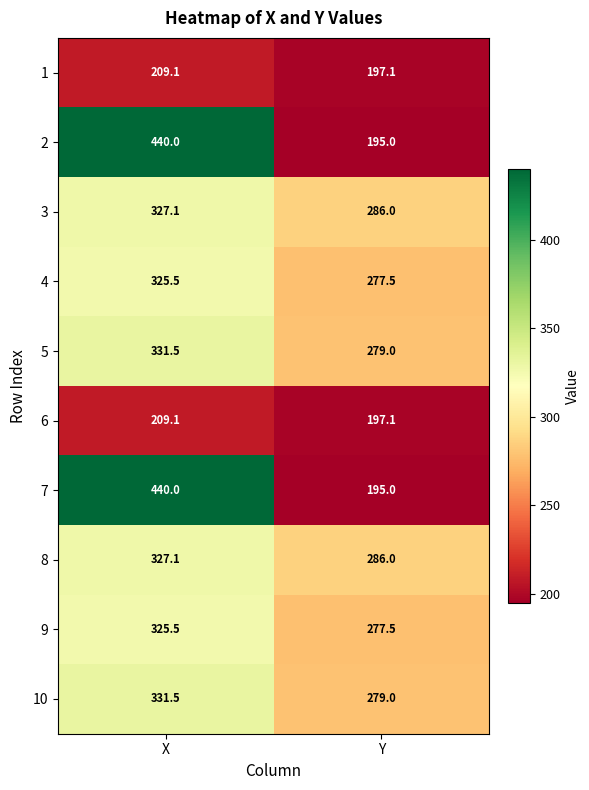

Is it true that 7 equals 51.1 at Y?

False